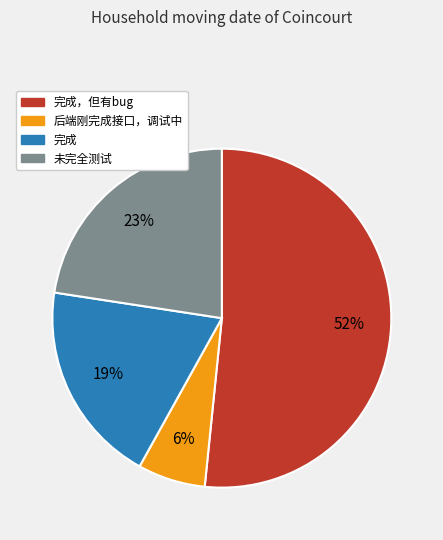

To the nearest percent, what is the average slice percentage?

25%